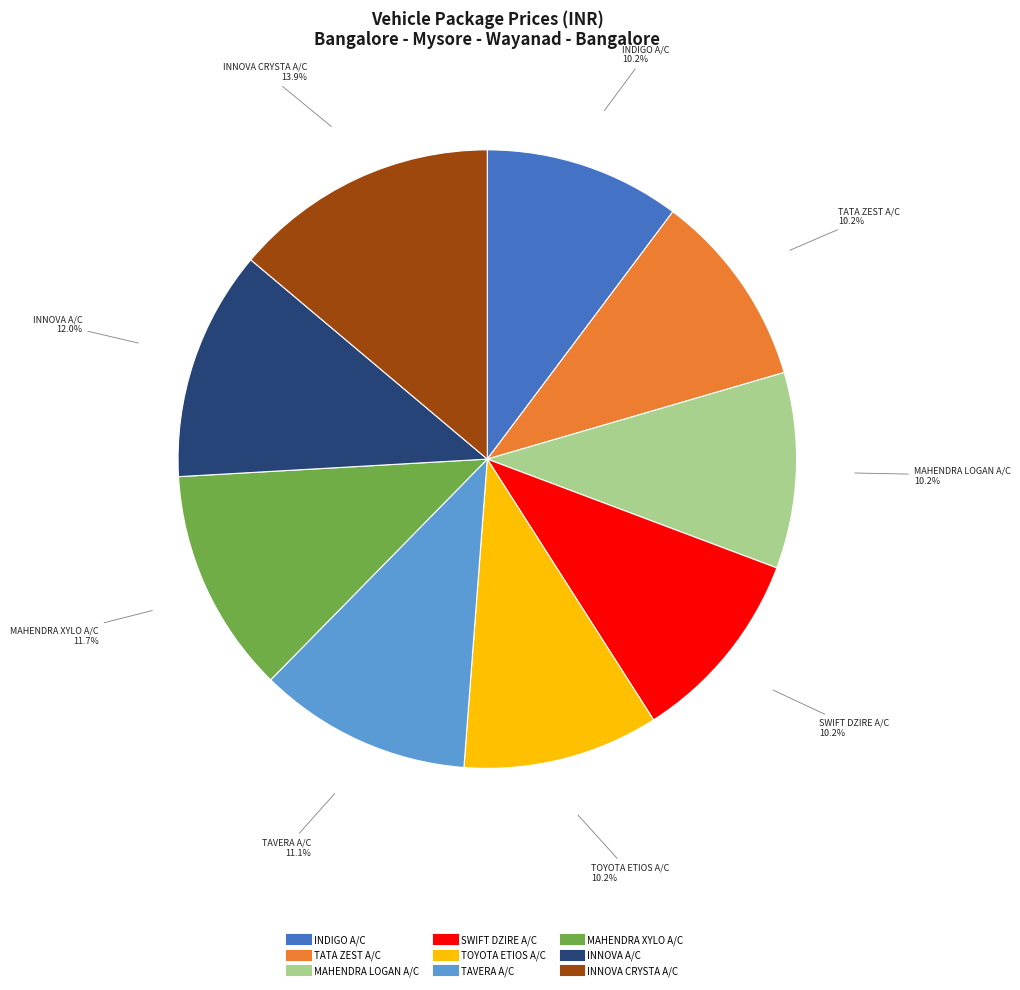

True or false: INDIGO A/C accounts for 25% of the total.

False